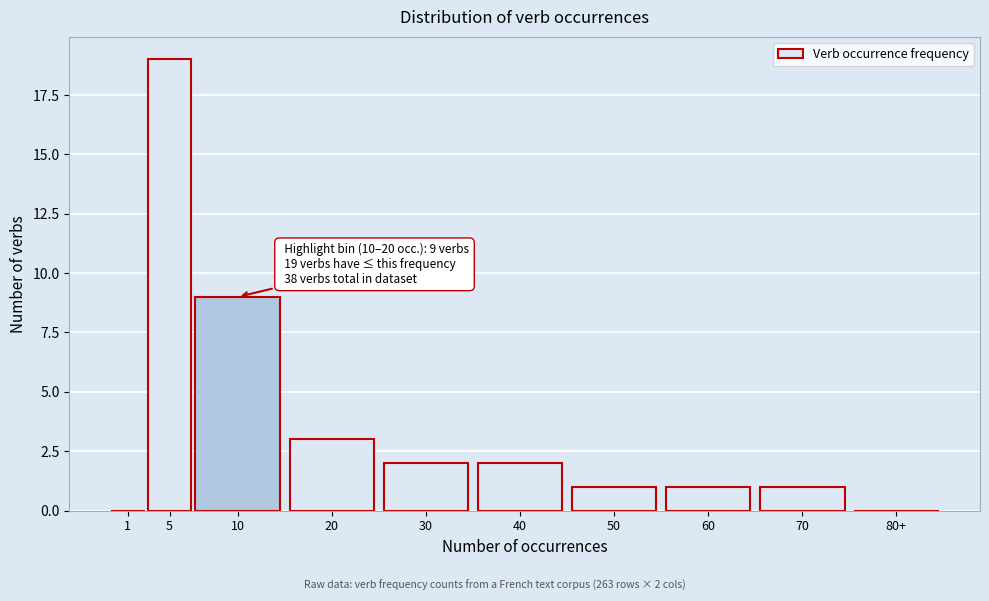

Reading left to right, list all the values displayed in this chart.

1=0	5=19	10=9	20=3	30=2	40=2	50=1	60=1	70=1	80+=0